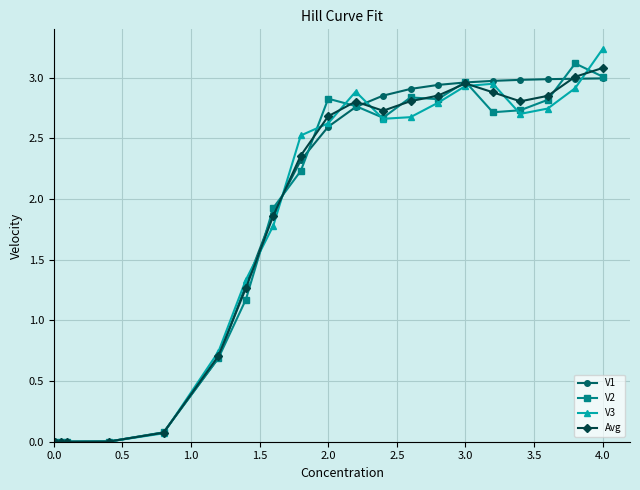

At how many categories does at least one series exceed 2?

12